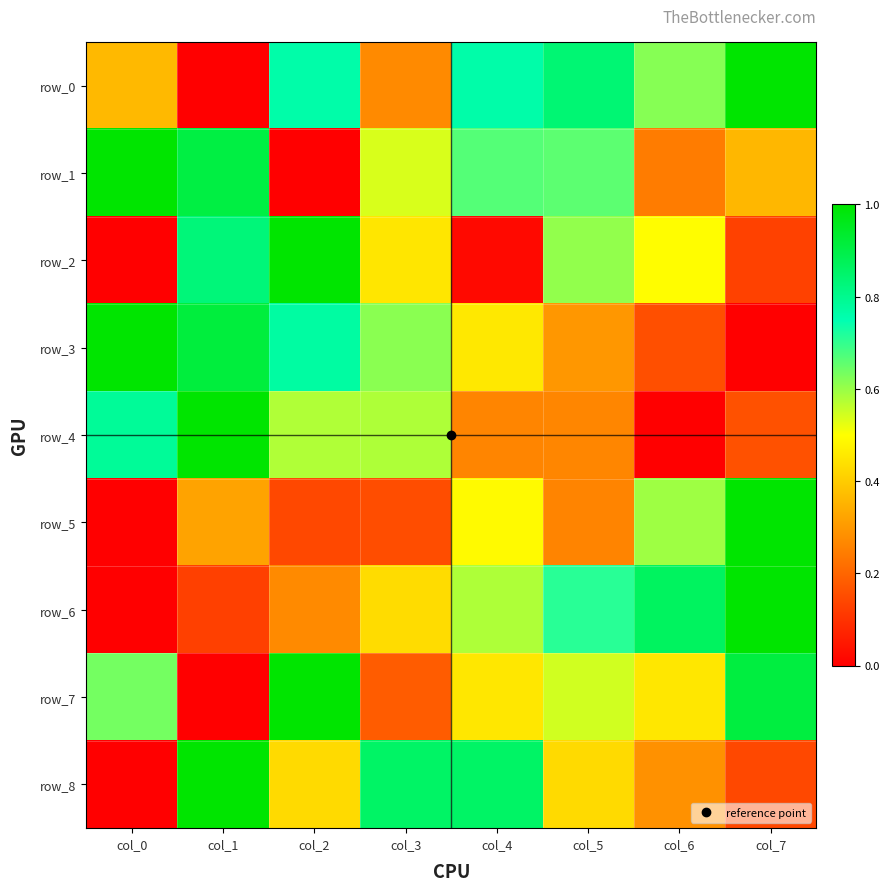

How many positive values does the row_8 series have?

7